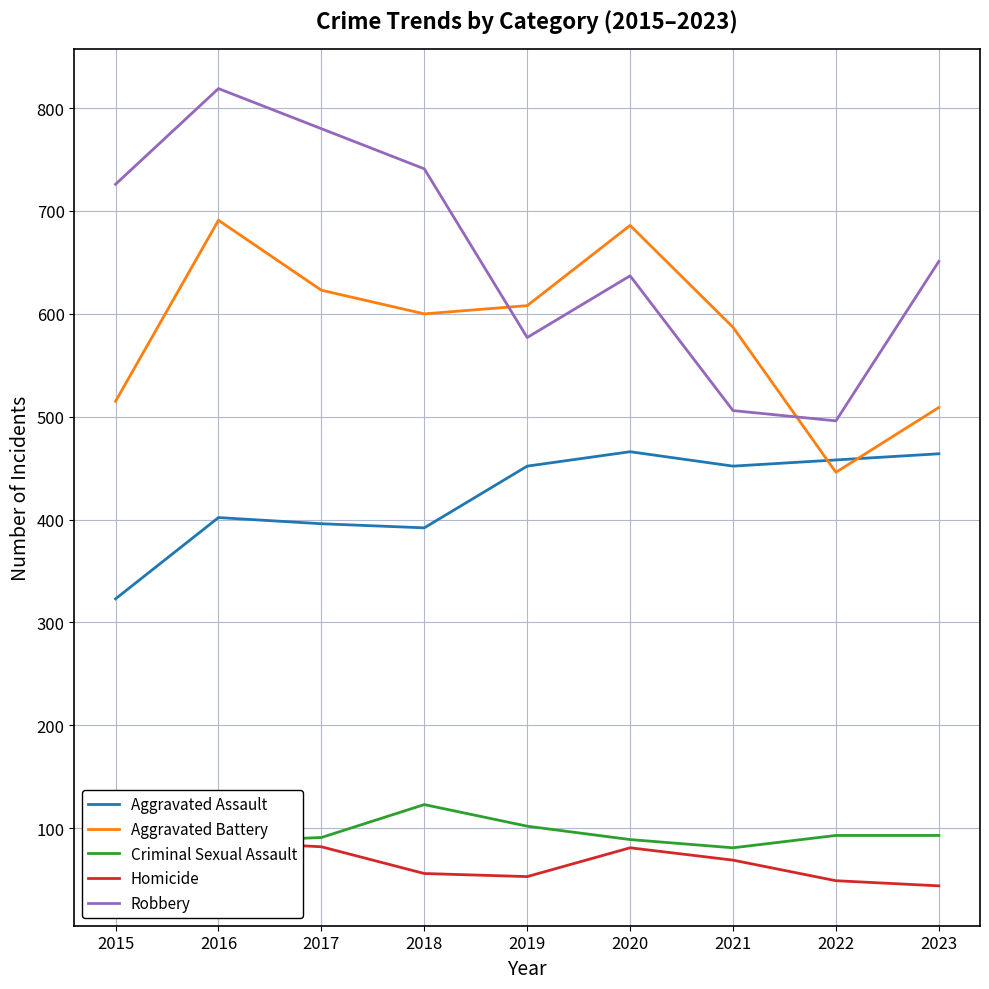

List the series in order of their peak value, highest first.

Robbery, Aggravated Battery, Aggravated Assault, Criminal Sexual Assault, Homicide